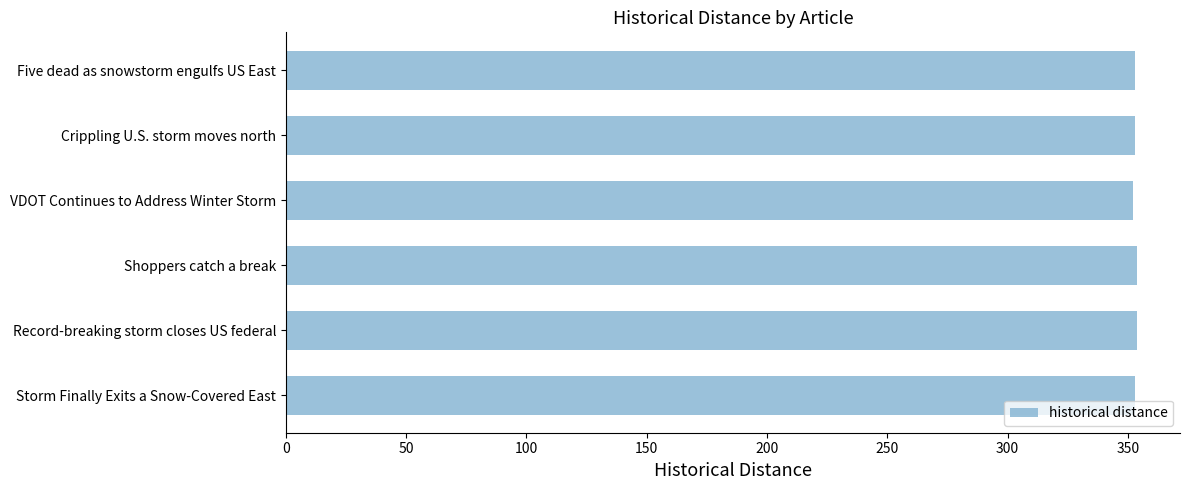

What is the difference between the second highest and second lowest values?

1